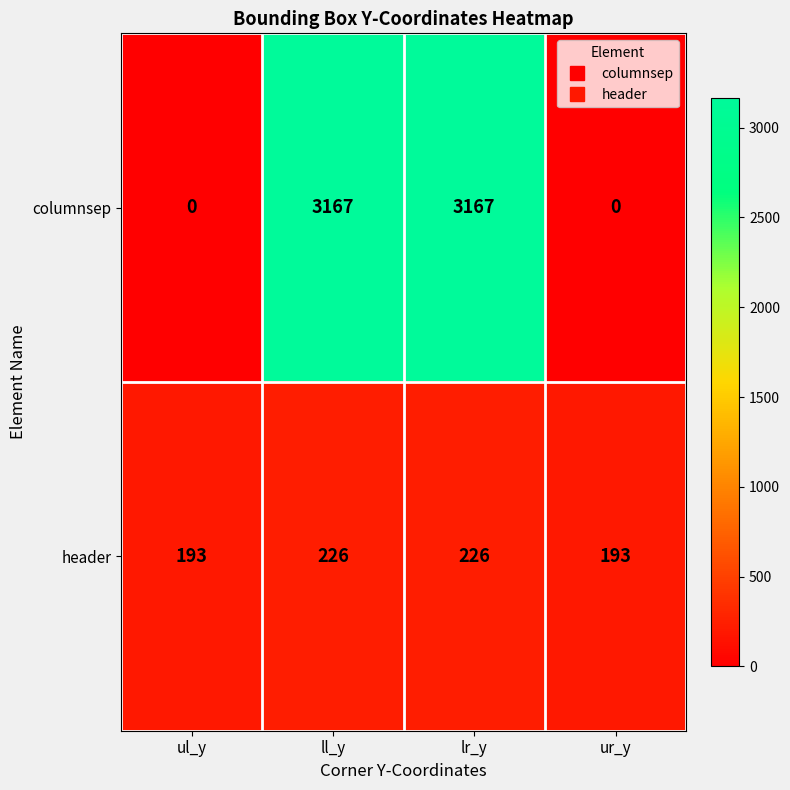

Reading left to right, extract all data points from this chart.

columnsep: ul_y=0	ll_y=3167	lr_y=3167	ur_y=0
header: ul_y=193	ll_y=226	lr_y=226	ur_y=193